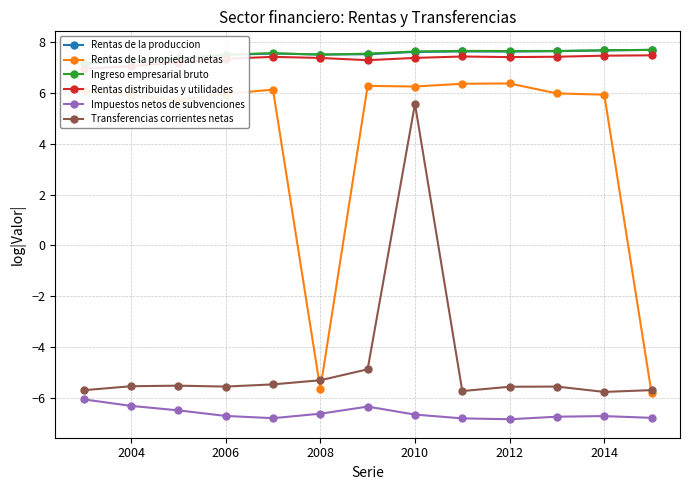

Count the number of data series in this chart.

6